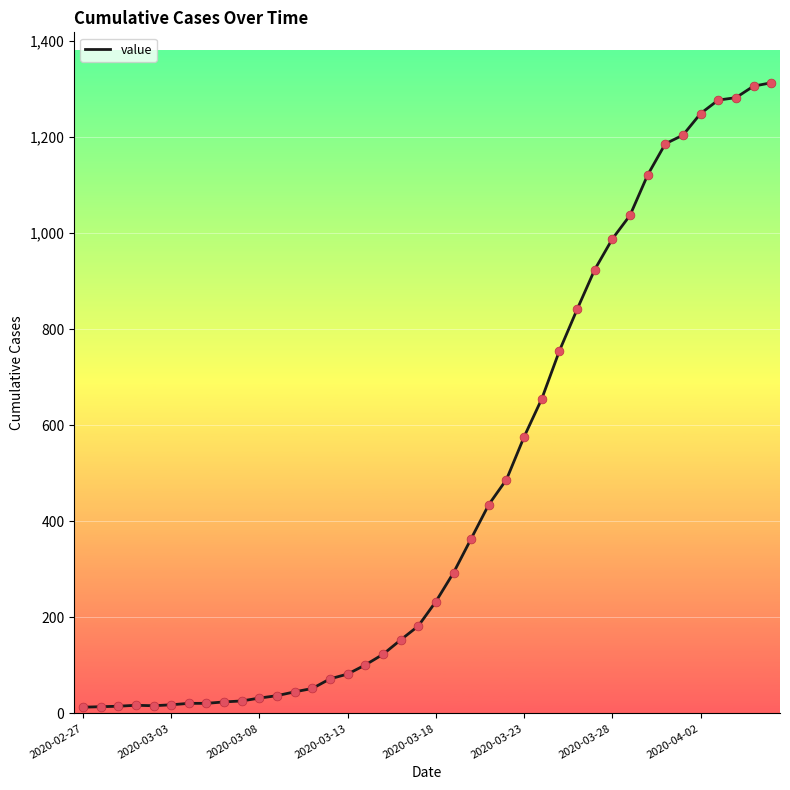

Does the chart have visible grid lines?

Yes